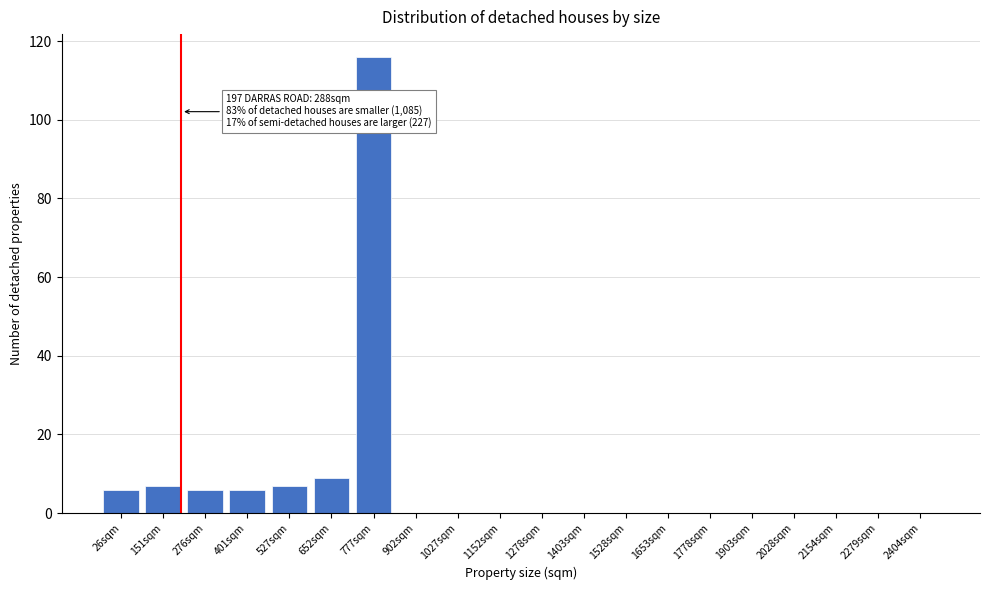

Reading left to right, what are all the values shown in this chart?

26sqm=6	151sqm=7	276sqm=6	401sqm=6	527sqm=7	652sqm=9	777sqm=116	902sqm=0	1027sqm=0	1152sqm=0	1278sqm=0	1403sqm=0	1528sqm=0	1653sqm=0	1778sqm=0	1903sqm=0	2028sqm=0	2154sqm=0	2279sqm=0	2404sqm=0